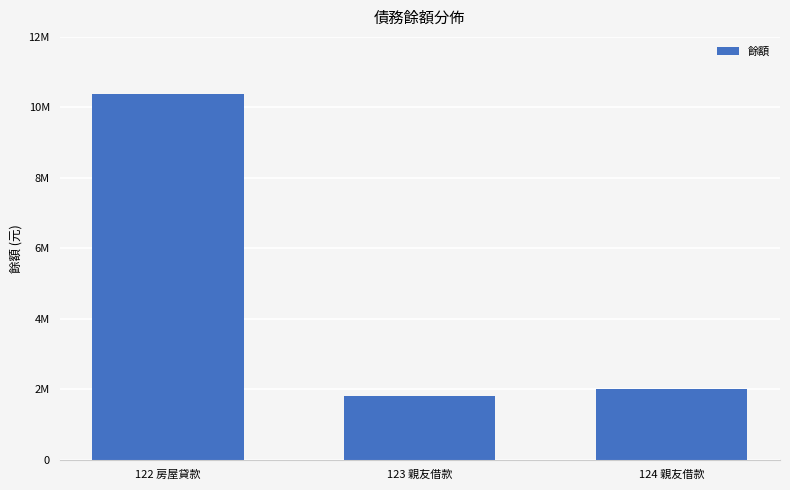

The value at 124 親友借款 is 2602425. True or false?

False